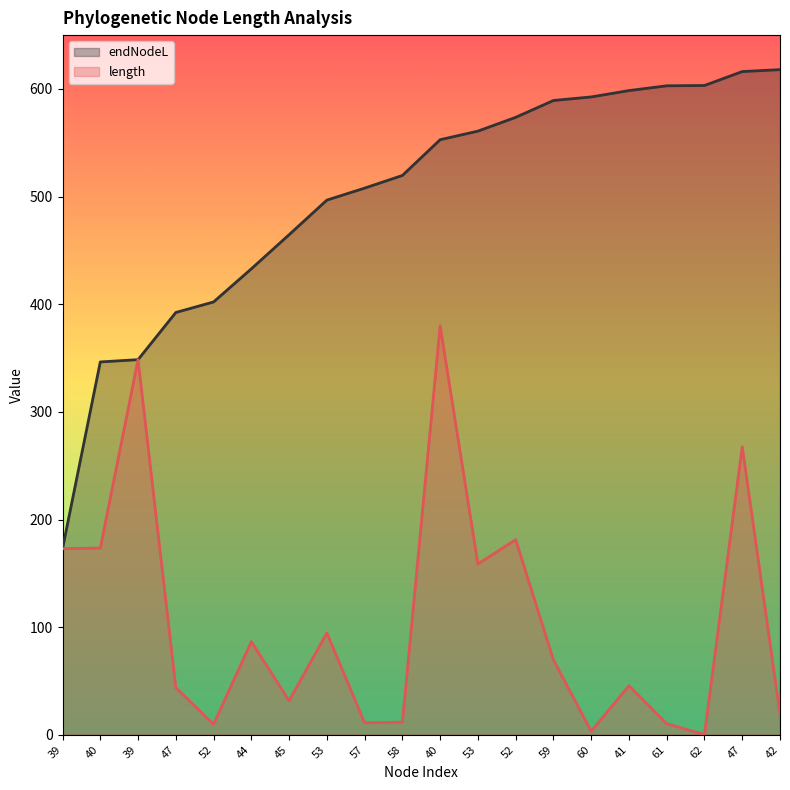

Between 53 and 59, which series saw the biggest shift?

endNodeL